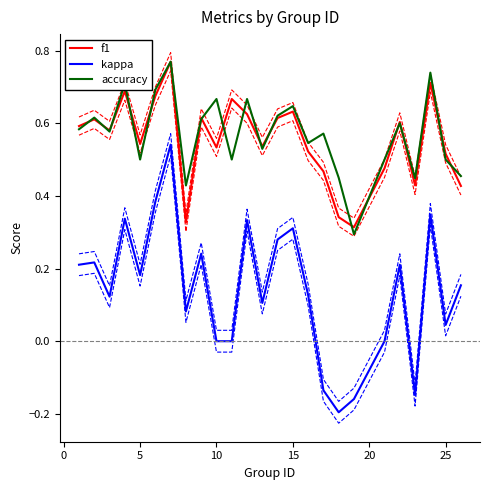

What is the minimum value for accuracy?

0.3